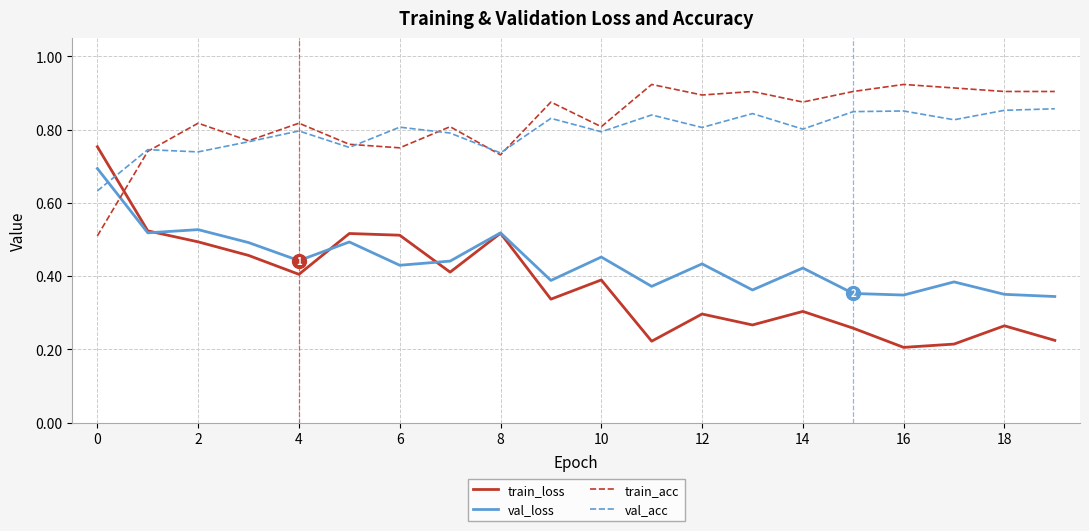

List the series in order of their peak value, highest first.

train_acc, val_acc, train_loss, val_loss